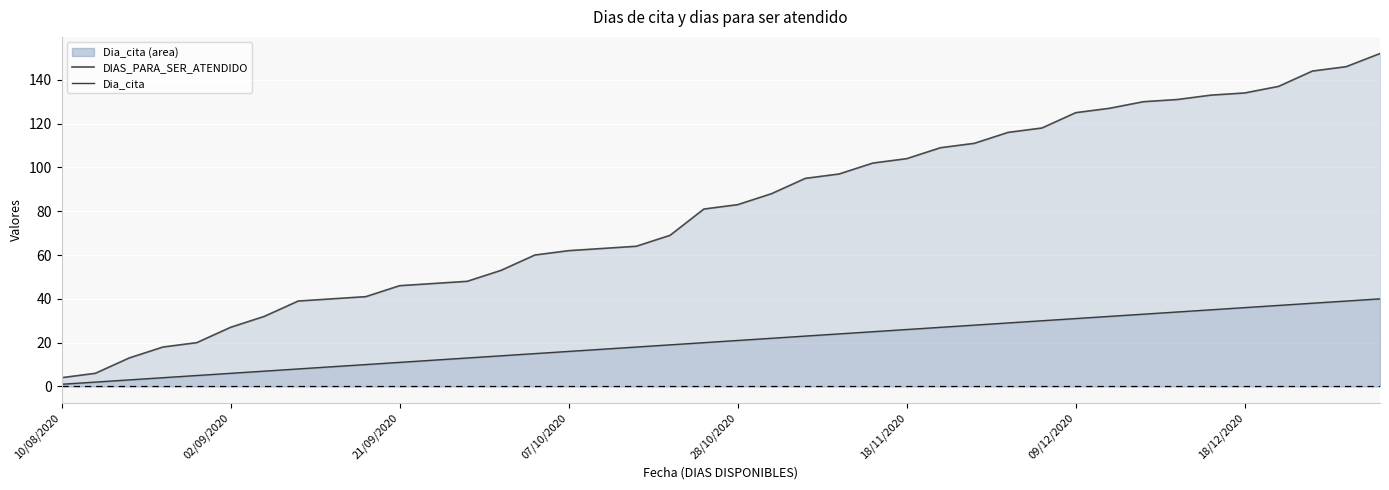

What are all the series names shown in the legend?

DIAS_PARA_SER_ATENDIDO, Dia_cita